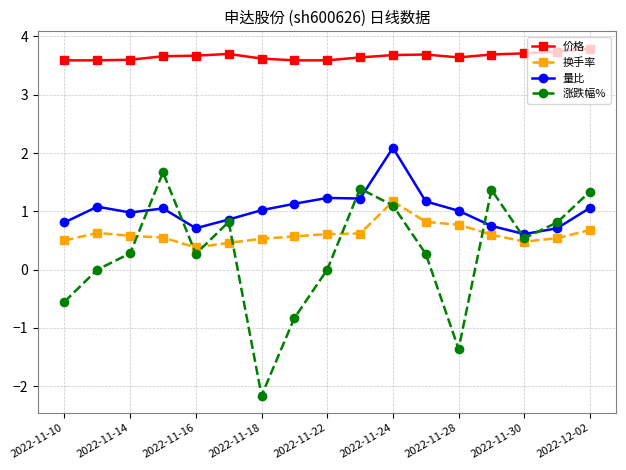

Which series has the largest range (max minus min)?

涨跌幅%